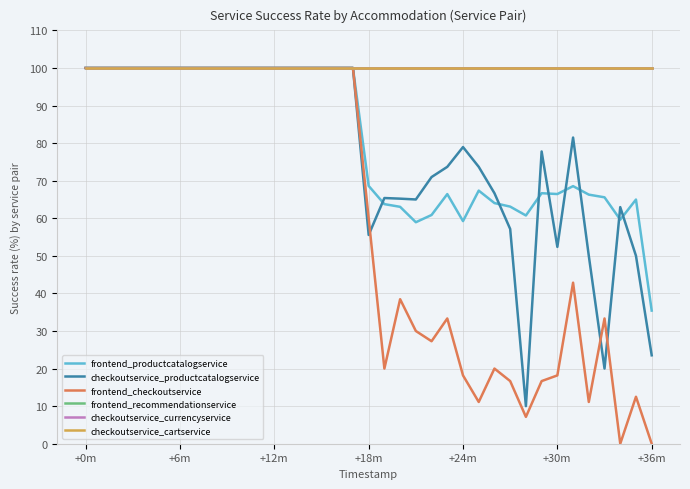

How many series are shown in this chart?

6